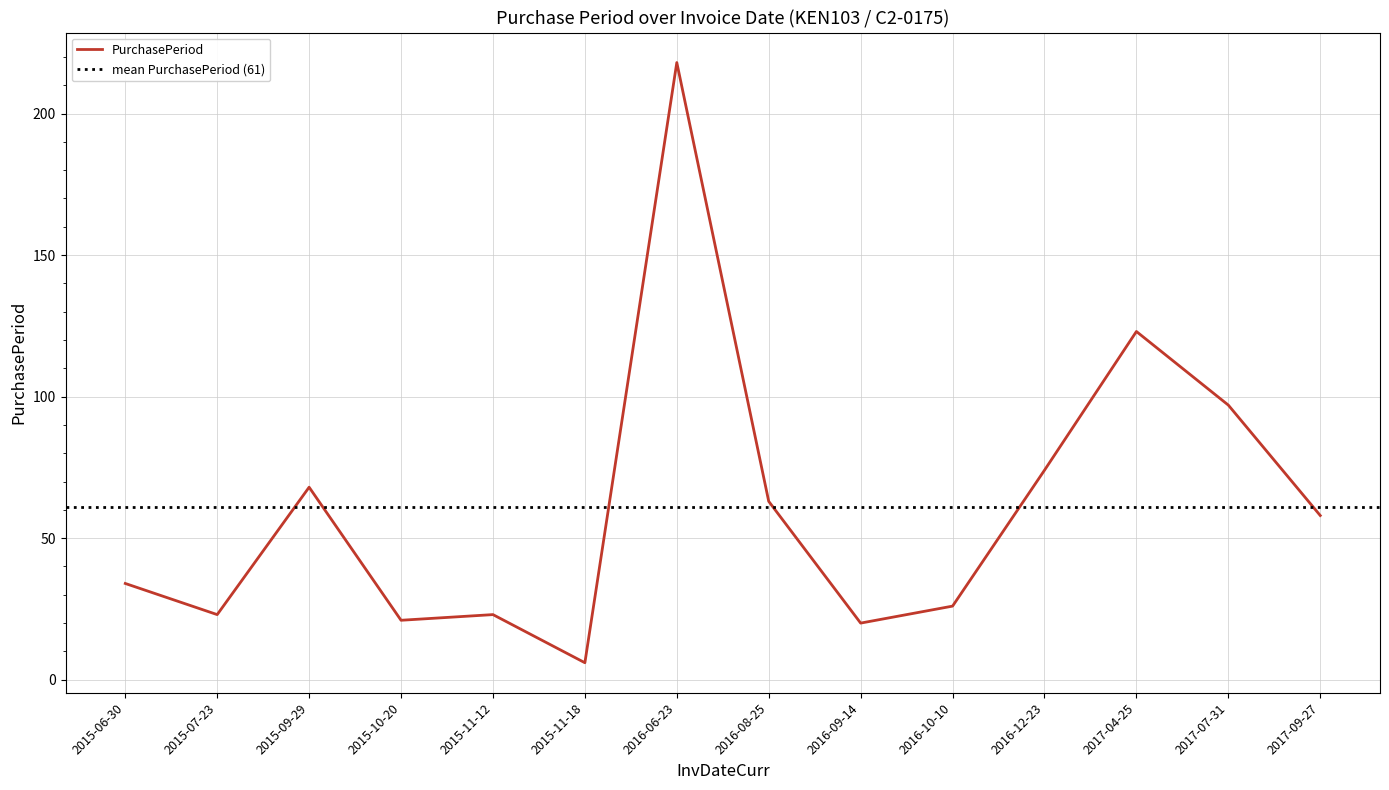

What is the sum of the values at 2016-08-25 and 2015-09-29?

131